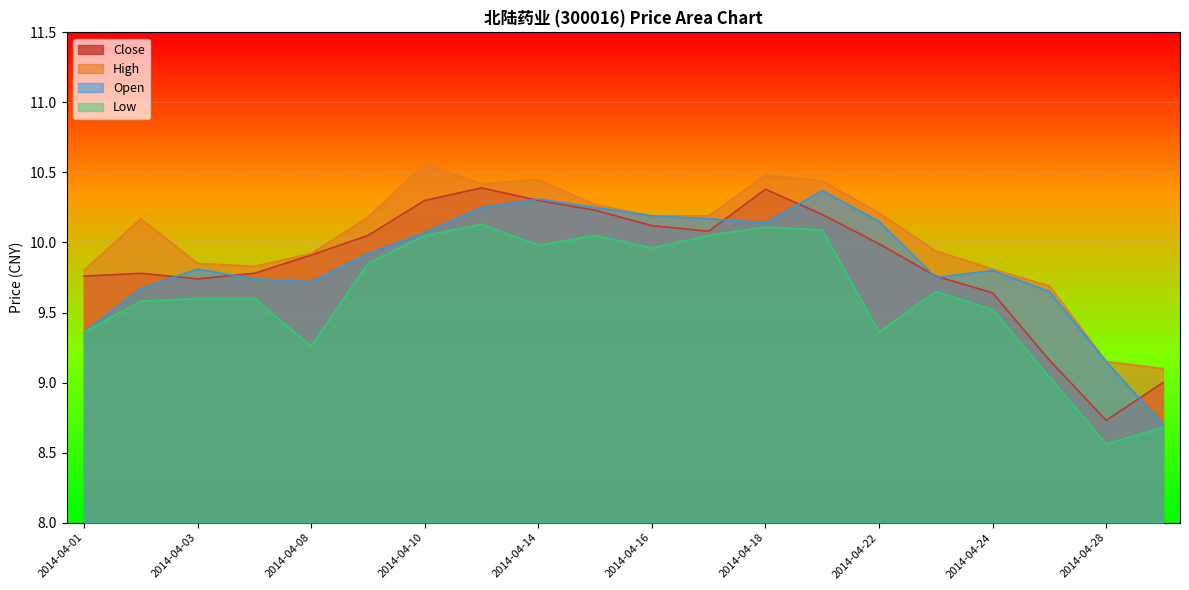

Which series has the widest spread of values?

Open